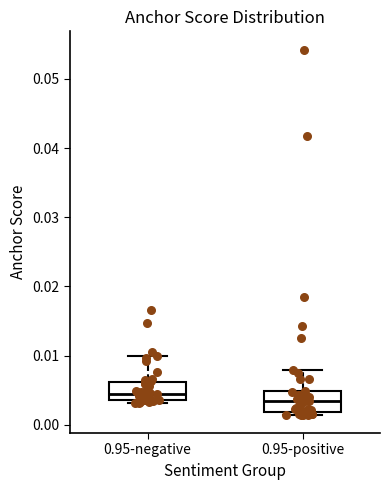

Reading left to right, transcribe this box plot: for each box, give where its median line is, the range the box spans, and where its two whiskers end, as read against the y-axis. The values are not printed on the chart, so give them approximately, as read against the axis.

0.95-negative: median 0.005, box 0.004 to 0.006, whiskers 0.003 to 0.010
0.95-positive: median 0.003, box 0.002 to 0.005, whiskers 0.001 to 0.008